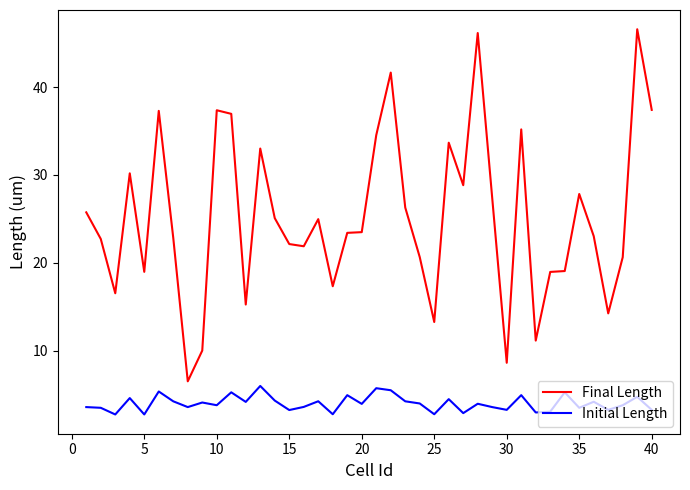

Which series has the largest total across all categories?

Final Length